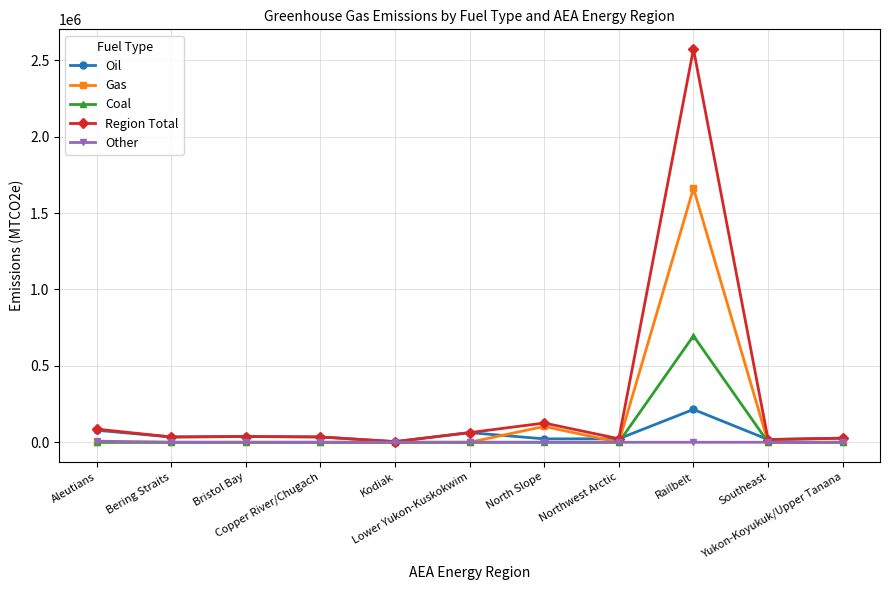

List the series in order of their peak value, highest first.

Region Total, Gas, Coal, Oil, Other